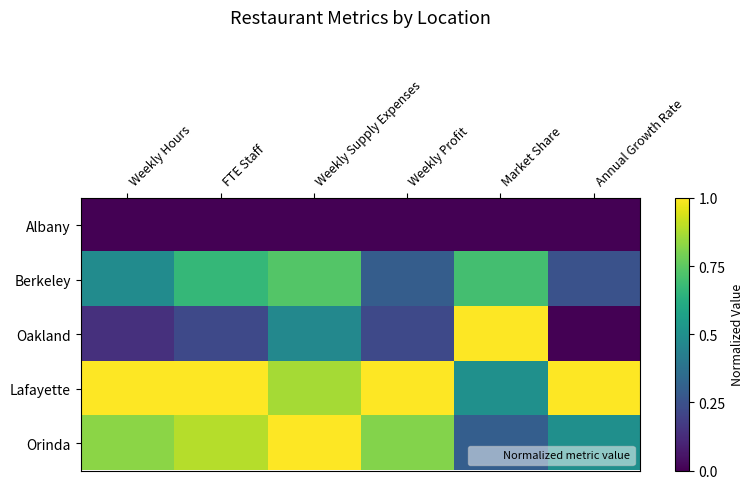

What is the difference between the highest and lowest values at Weekly Supply Expenses?

1.0